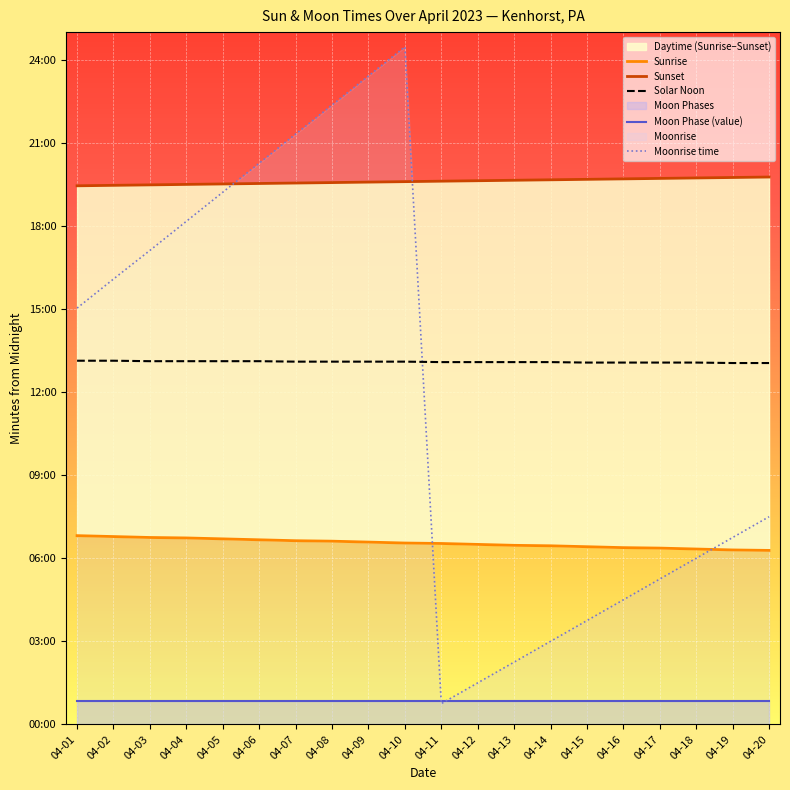

True or false: Solar Noon has more than 0 interior local peaks.

False